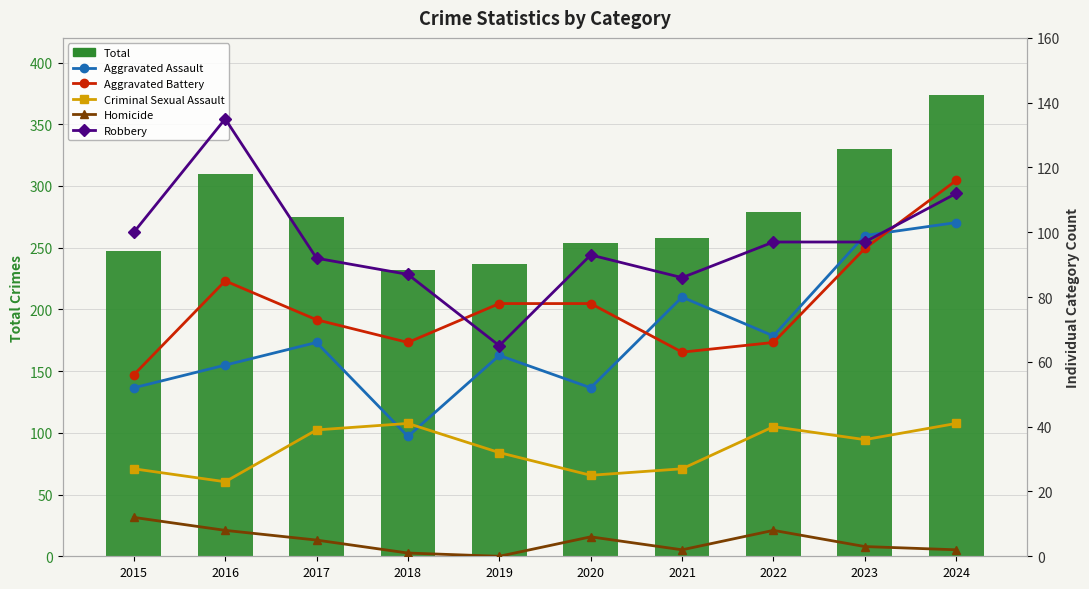

Reading right to left, transcribe all the data shown in this chart.

Total: 374	330	279	258	254	237	232	275	310	247
Aggravated Assault: 103	99	68	80	52	62	37	66	59	52
Aggravated Battery: 116	95	66	63	78	78	66	73	85	56
Criminal Sexual Assault: 41	36	40	27	25	32	41	39	23	27
Homicide: 2	3	8	2	6	0	1	5	8	12
Robbery: 112	97	97	86	93	65	87	92	135	100